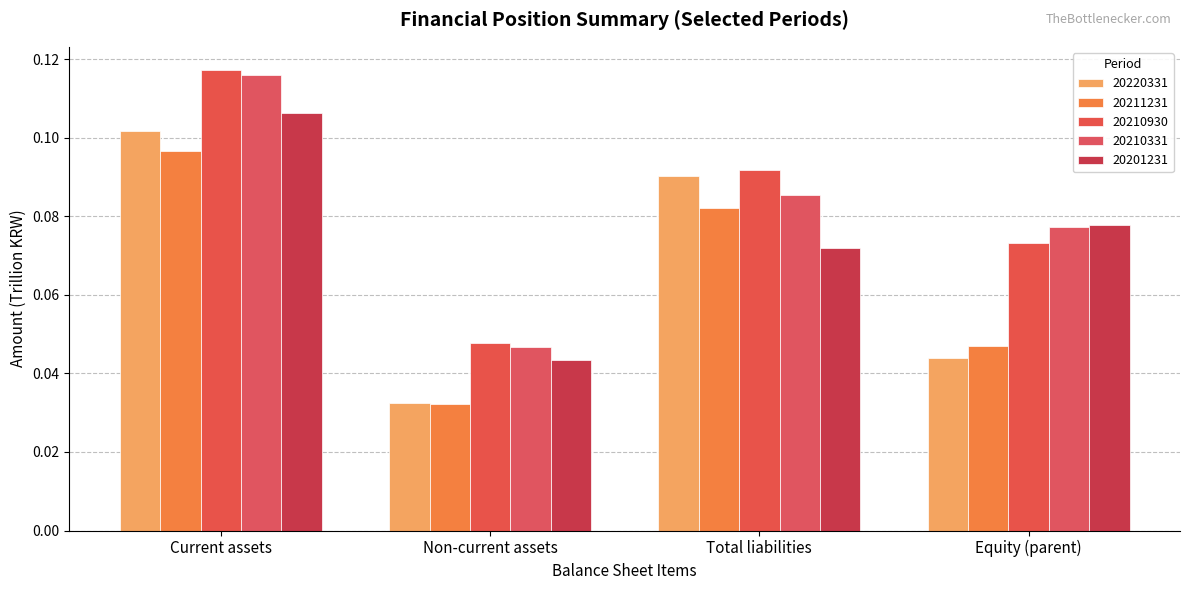

Which series has the largest total across all categories?

20210930